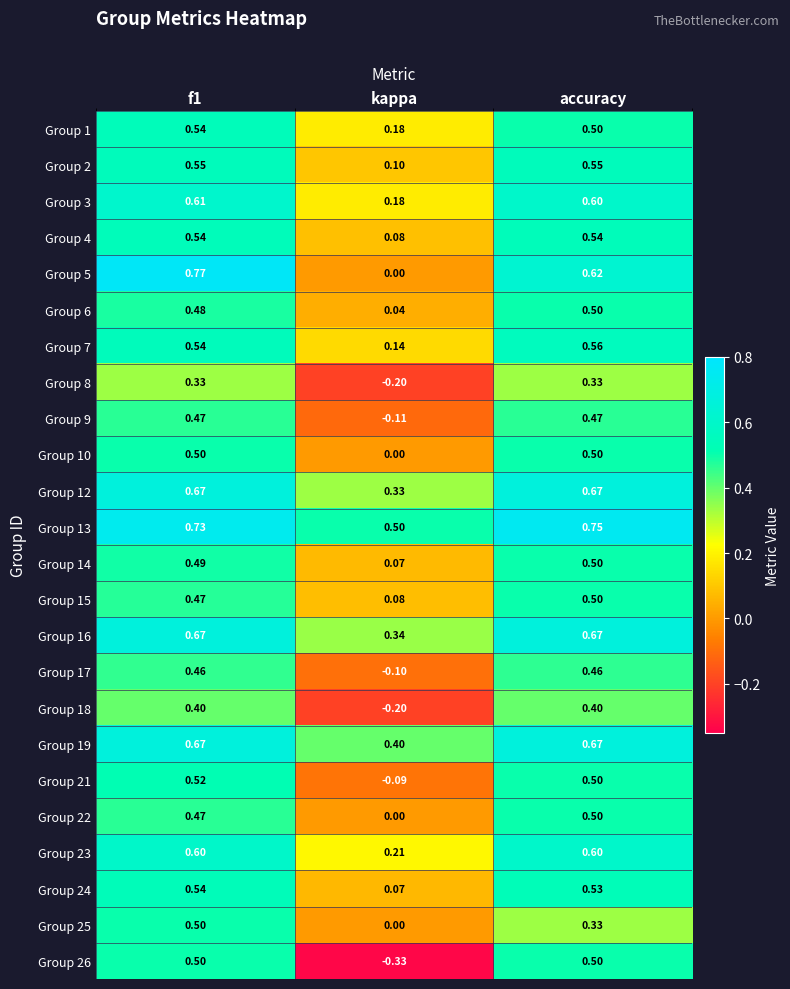

Where is Group 22 nearest to the value 0?

kappa